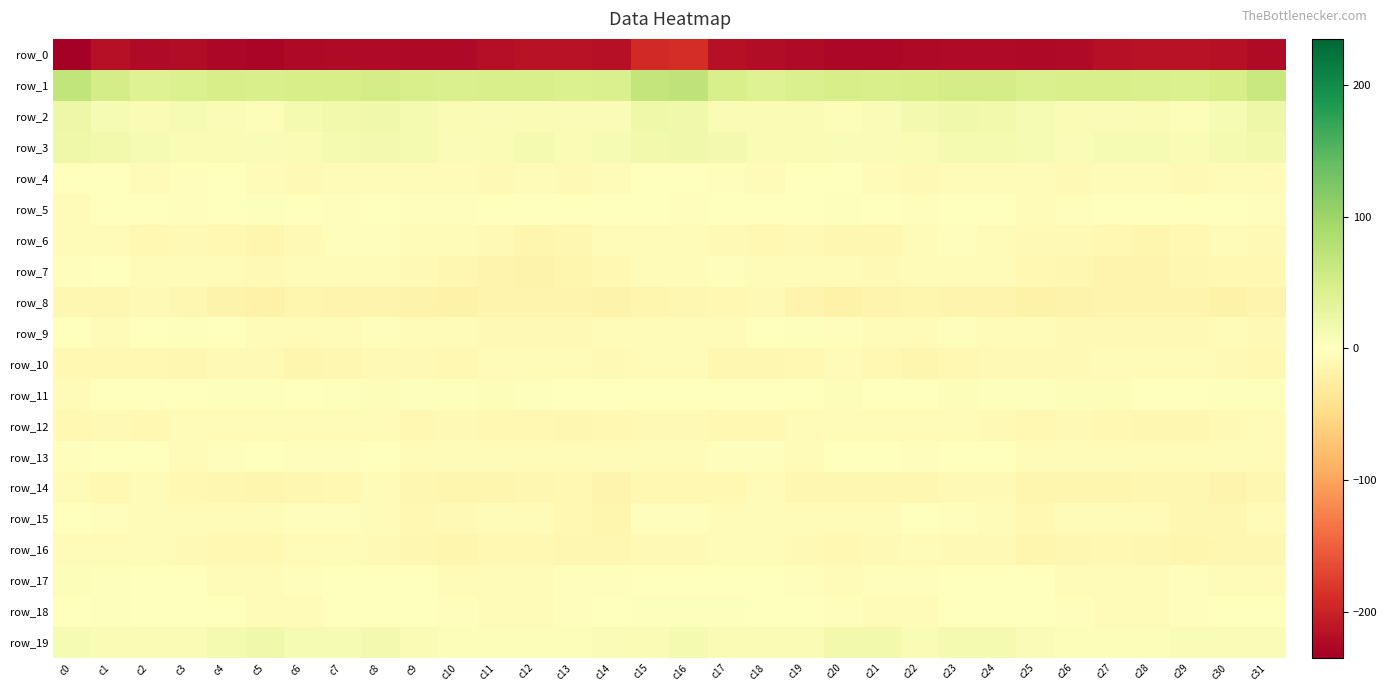

How many positive values does the row_9 series have?

3